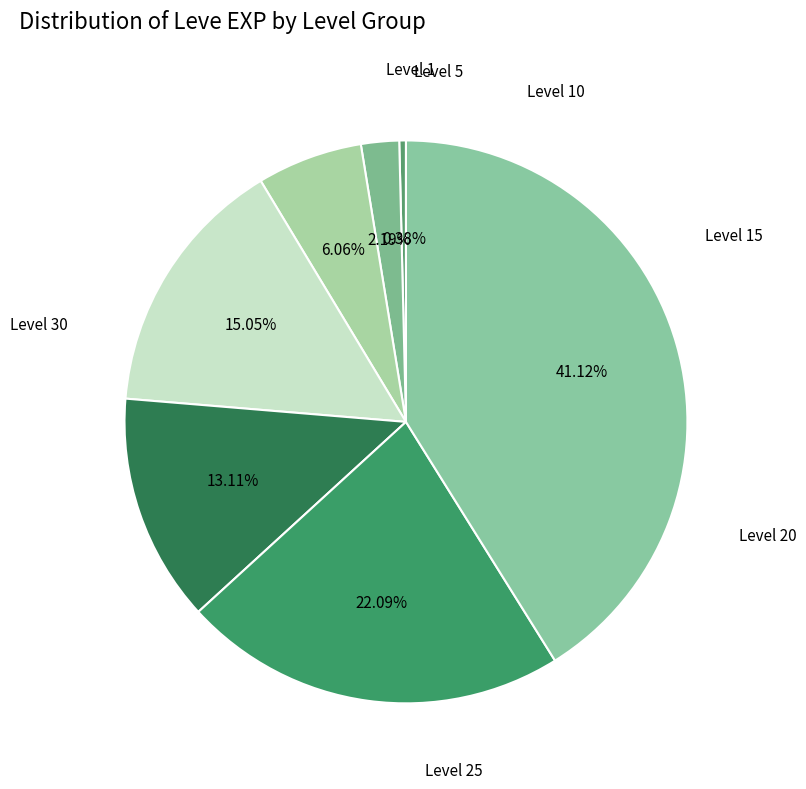

Count the number of slices in the pie.

7